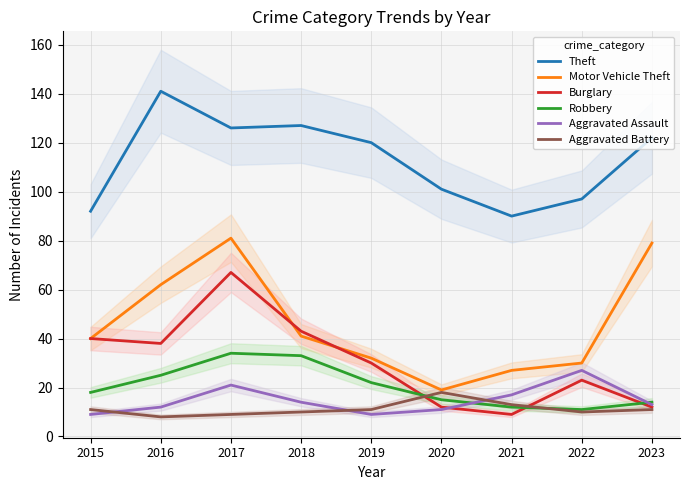

Between 2017 and 2019, which series saw the biggest shift?

Motor Vehicle Theft